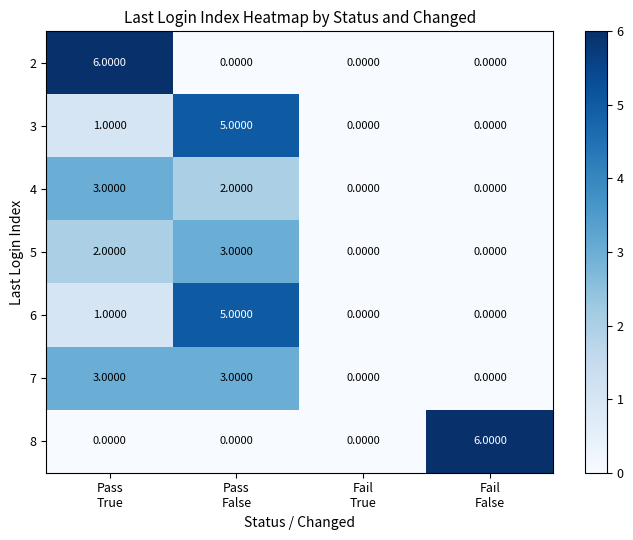

What is the difference between the maximum and minimum values in the 7 series?

3